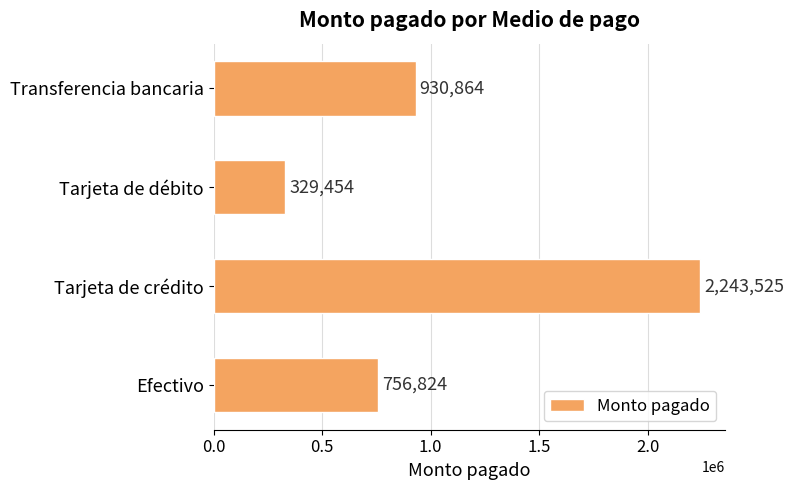

Reading bottom to top, extract all data points from this chart.

756824	2243525	329454	930864